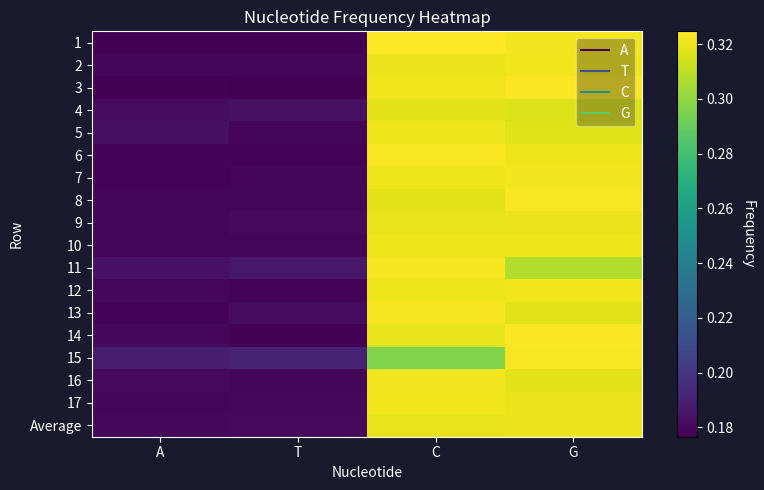

Reading left to right, transcribe all the data shown in this chart.

1: A=0.2	T=0.2	C=0.3	G=0.3
2: A=0.2	T=0.2	C=0.3	G=0.3
3: A=0.2	T=0.2	C=0.3	G=0.3
4: A=0.2	T=0.2	C=0.3	G=0.3
5: A=0.2	T=0.2	C=0.3	G=0.3
6: A=0.2	T=0.2	C=0.3	G=0.3
7: A=0.2	T=0.2	C=0.3	G=0.3
8: A=0.2	T=0.2	C=0.3	G=0.3
9: A=0.2	T=0.2	C=0.3	G=0.3
10: A=0.2	T=0.2	C=0.3	G=0.3
11: A=0.2	T=0.2	C=0.3	G=0.3
12: A=0.2	T=0.2	C=0.3	G=0.3
13: A=0.2	T=0.2	C=0.3	G=0.3
14: A=0.2	T=0.2	C=0.3	G=0.3
15: A=0.2	T=0.2	C=0.3	G=0.3
16: A=0.2	T=0.2	C=0.3	G=0.3
17: A=0.2	T=0.2	C=0.3	G=0.3
Average: A=0.2	T=0.2	C=0.3	G=0.3